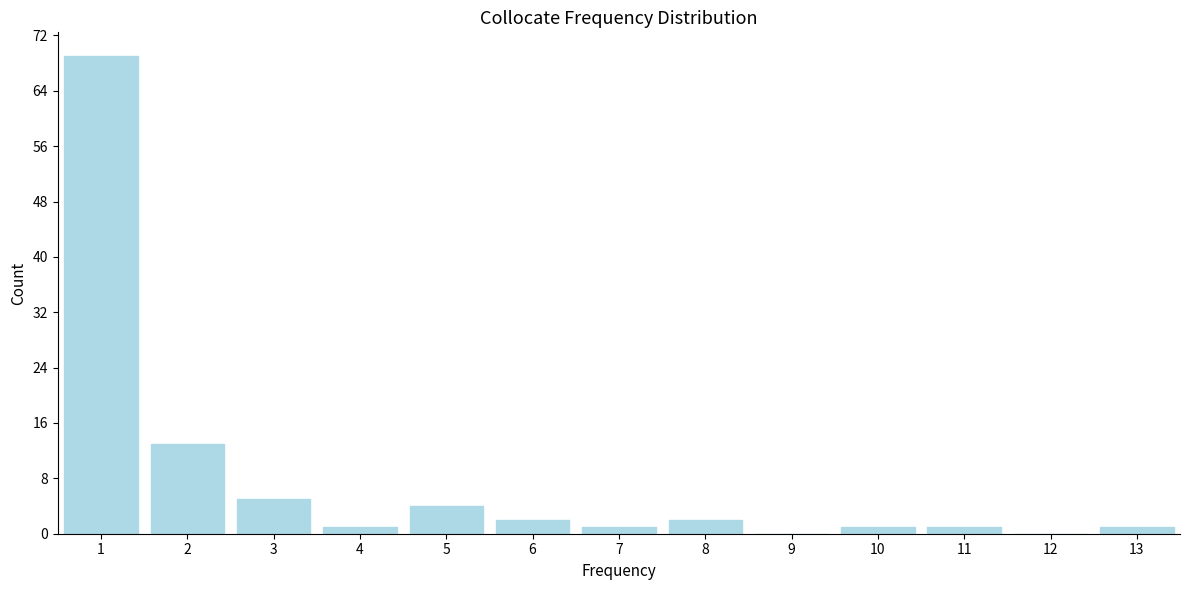

Reading left to right, list all the values displayed in this chart.

1=69	2=13	3=5	4=1	5=4	6=2	7=1	8=2	9=0	10=1	11=1	12=0	13=1